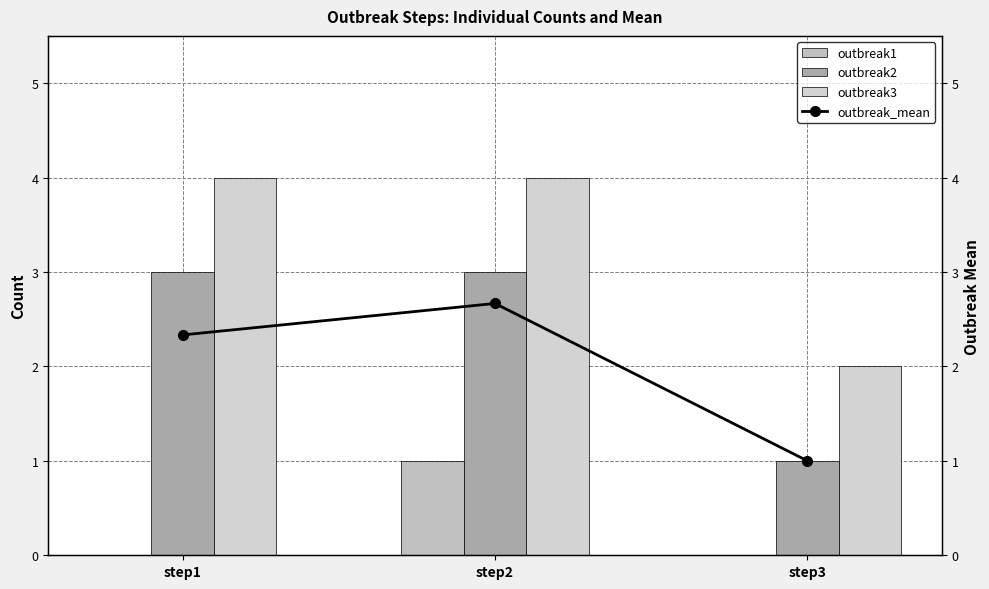

Rank the categories by outbreak2 value from highest to lowest.

step1, step2, step3